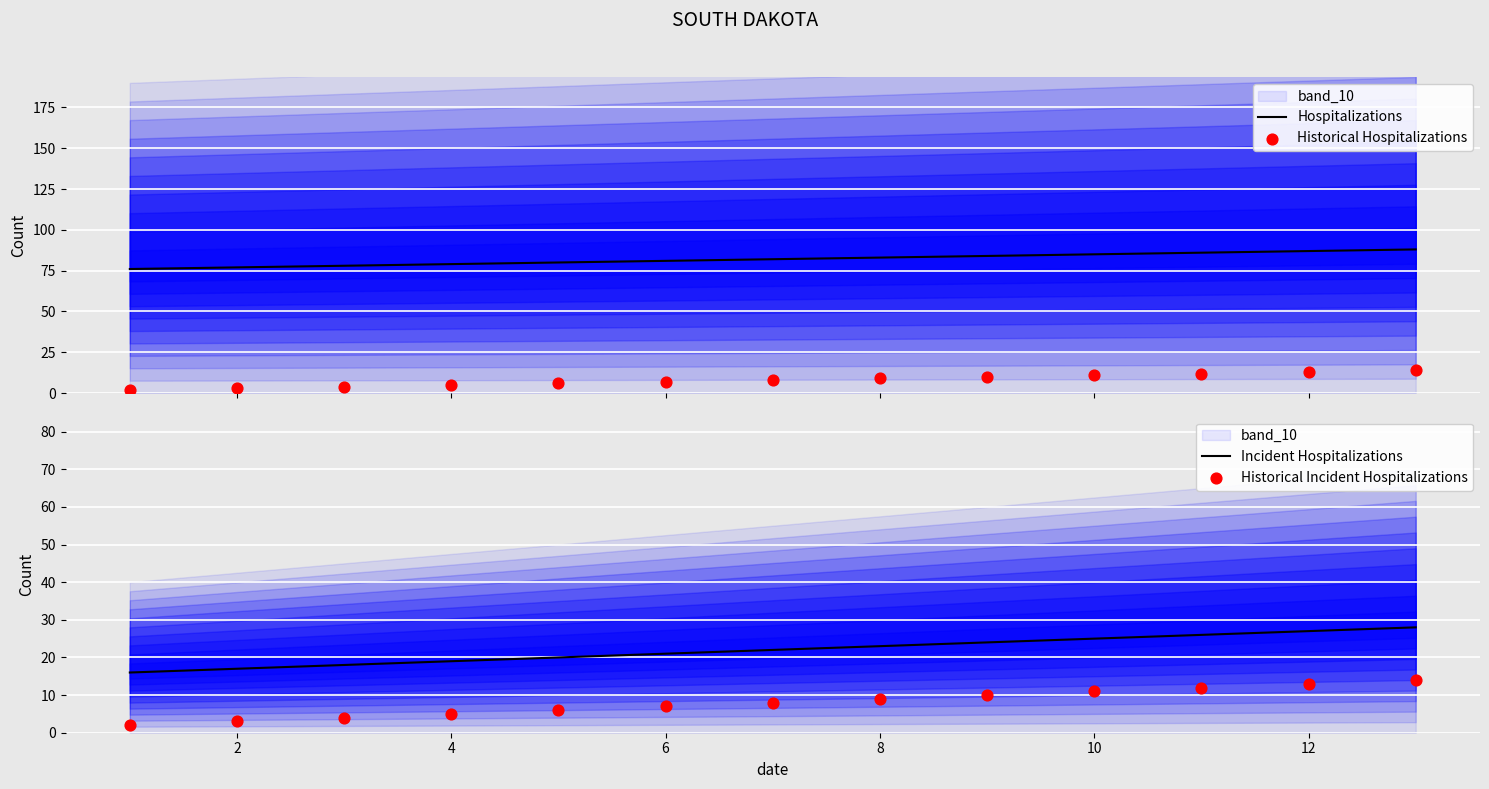

At how many categories does at least one series exceed 20?

13